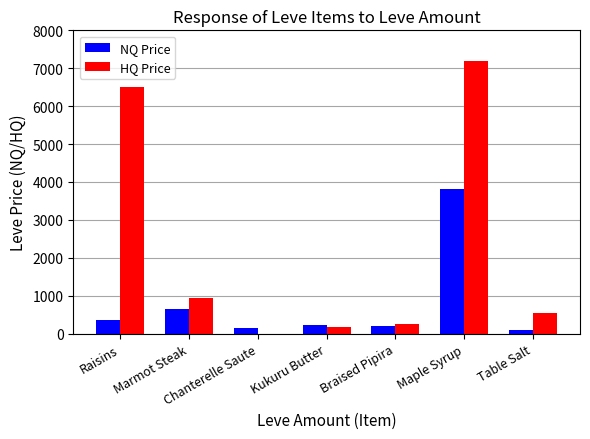

At which label does NQ Price reach its peak?

Maple Syrup